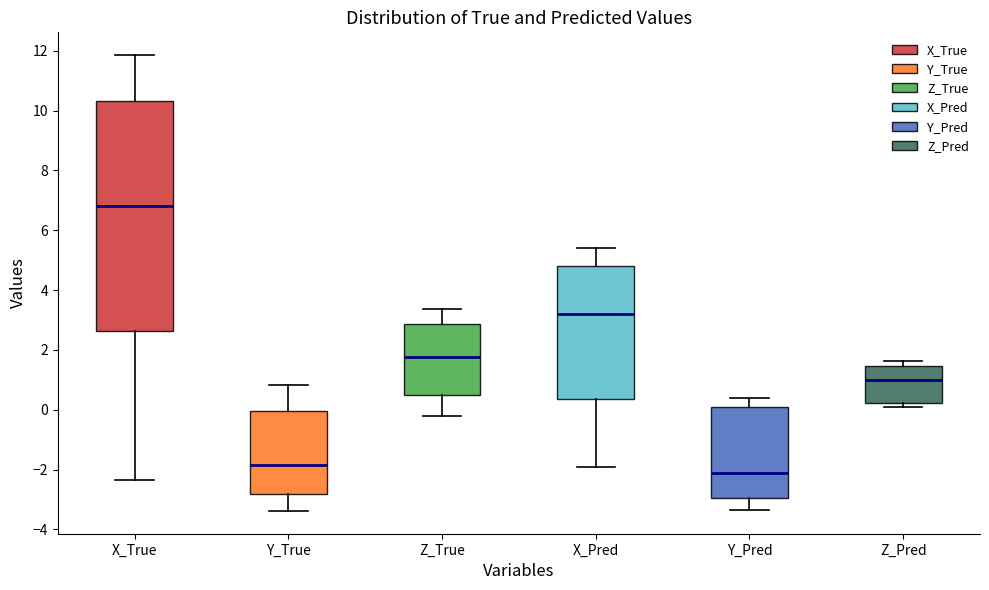

Reading left to right, read every box against the y-axis: the position of its median line, the range the box covers, and the ends of its whiskers. The values are not printed on the chart, so give them approximately, as read against the axis.

X_True: median 6.8, box 2.6 to 10.4, whiskers -2.4 to 11.8
Y_True: median -1.8, box -2.8 to 0.0, whiskers -3.4 to 0.8
Z_True: median 1.8, box 0.4 to 2.8, whiskers -0.2 to 3.4
X_Pred: median 3.2, box 0.4 to 4.8, whiskers -2.0 to 5.4
Y_Pred: median -2.0, box -3.0 to 0.2, whiskers -3.4 to 0.4
Z_Pred: median 1.0, box 0.2 to 1.4, whiskers 0.2 (just below the box's lower edge) to 1.6